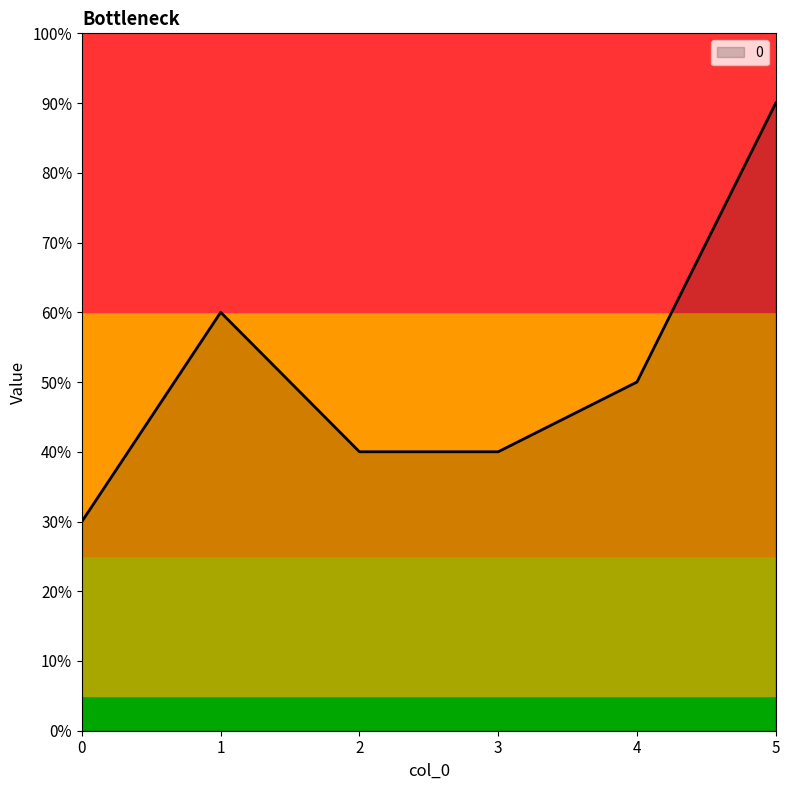

Does the chart display data point markers on the line(s)?

No